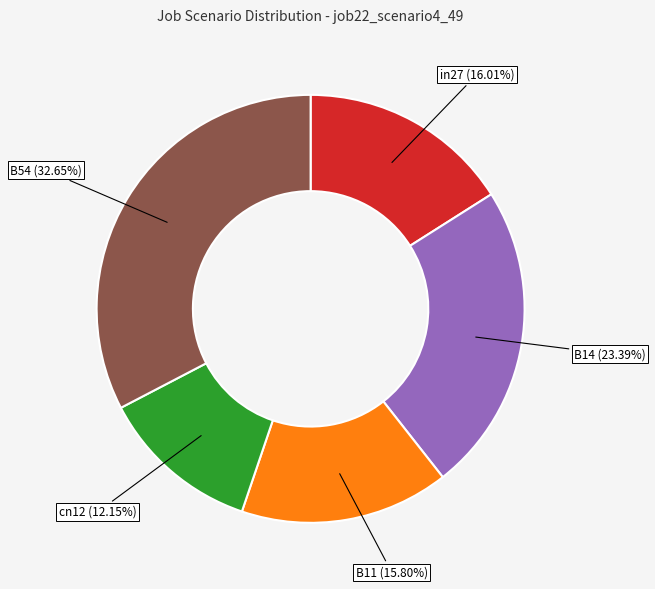

How many segments does this pie chart have?

5